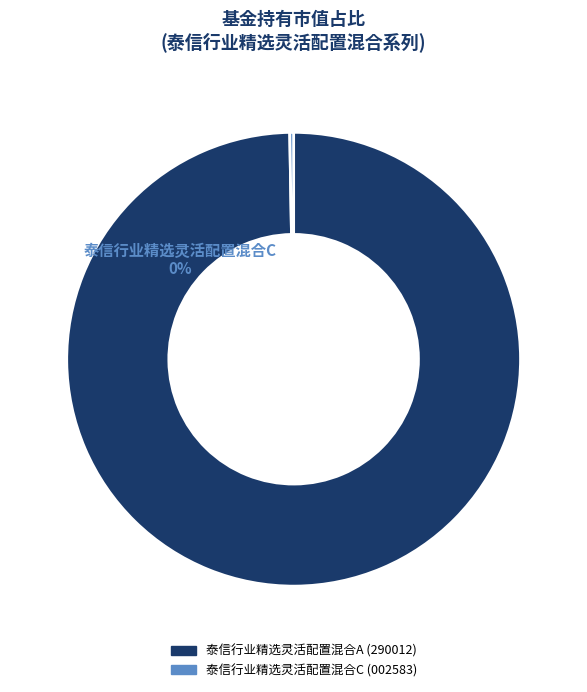

How many slices are in this pie chart?

2